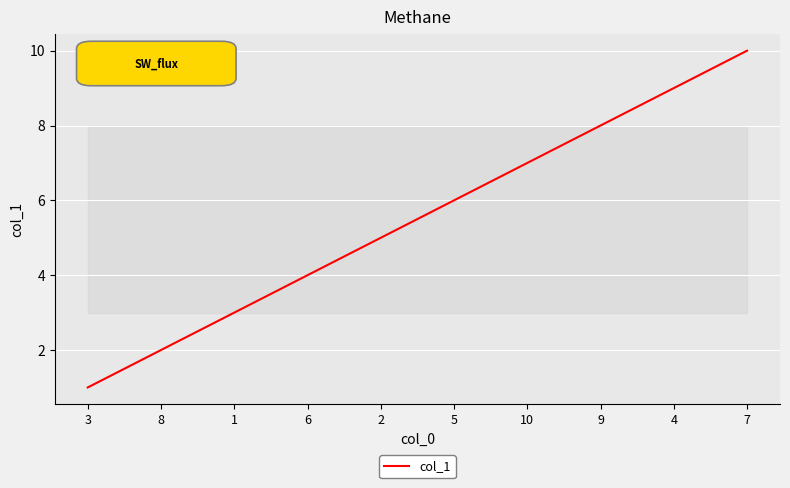

Reading left to right, list all the values displayed in this chart.

1	2	3	4	5	6	7	8	9	10